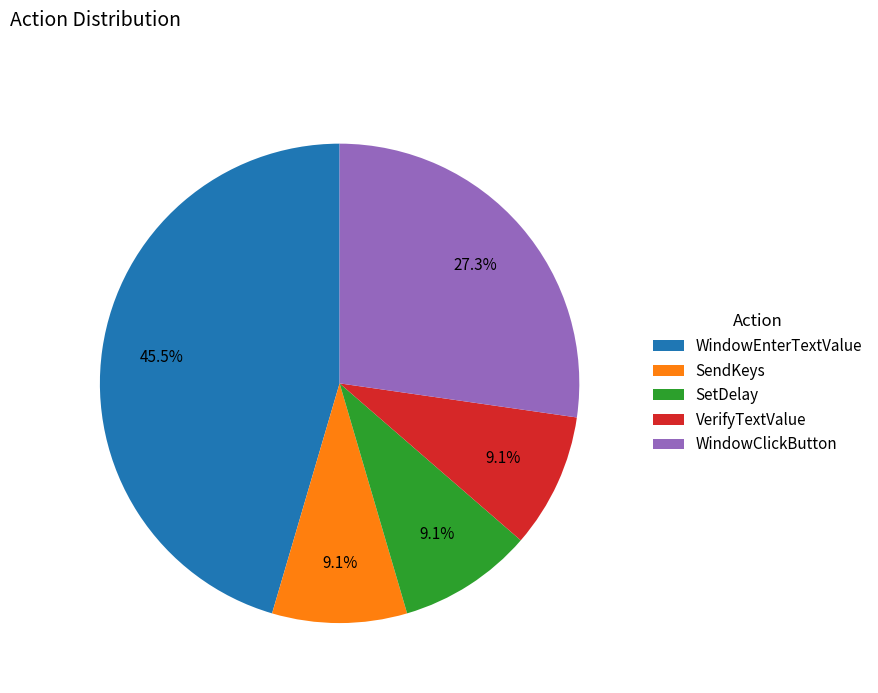

Approximately how many times larger is the value at SendKeys compared to VerifyTextValue?

1.0